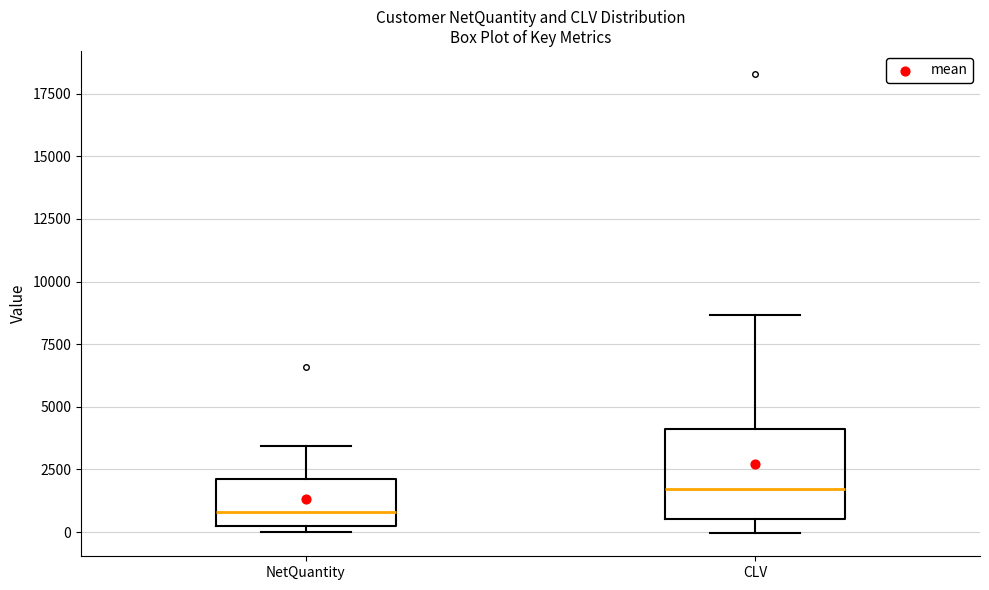

Reading left to right, read every box against the y-axis: the position of its median line, the range the box covers, and the ends of its whiskers. The values are not printed on the chart, so give them approximately, as read against the axis.

NetQuantity: median 1000, box 500 to 2000, whiskers 0 to 3500
CLV: median 1500, box 500 to 4000, whiskers 0 to 8500